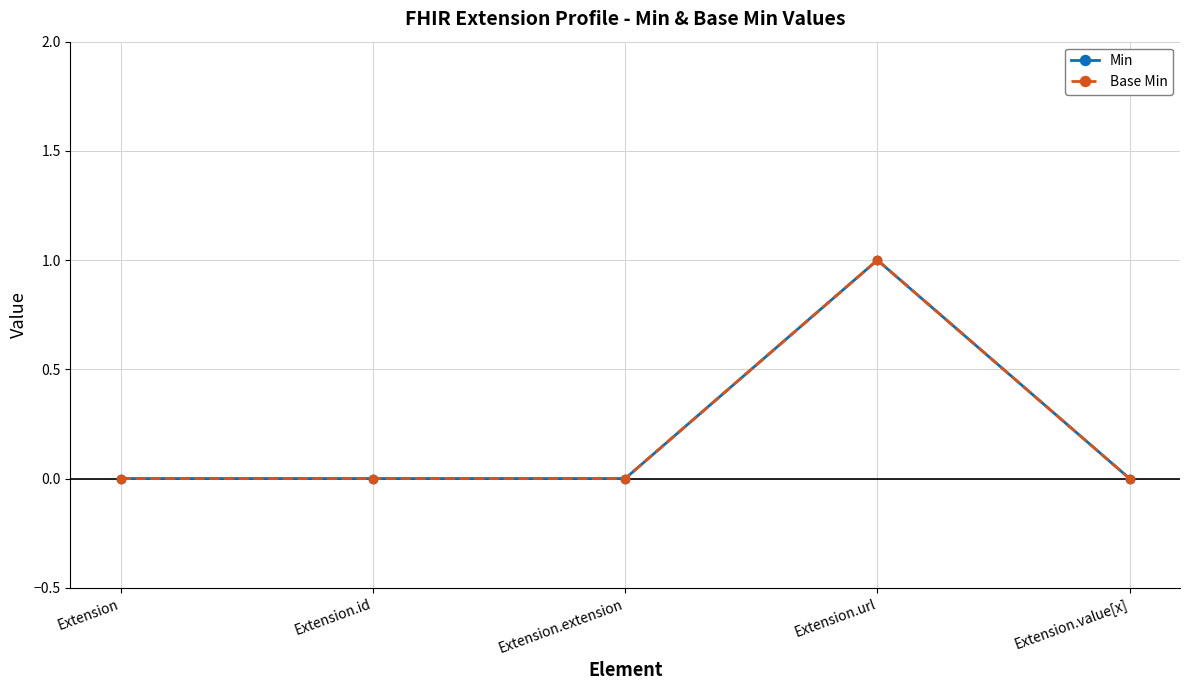

Is this an area chart (filled region under the line)?

No